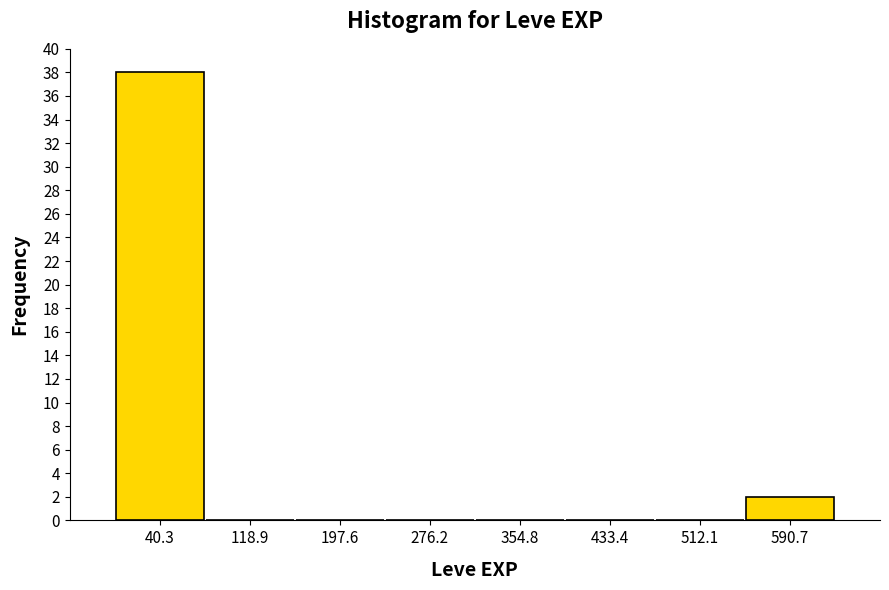

Over which range of the x-axis is the bar tallest?

0 to 80